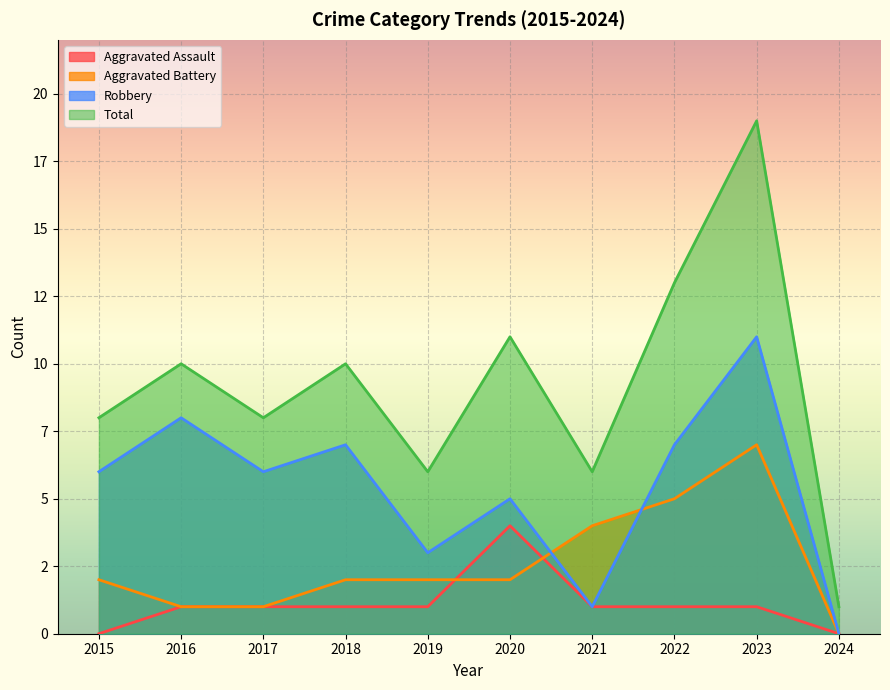

At how many categories does at least one series exceed 12?

2